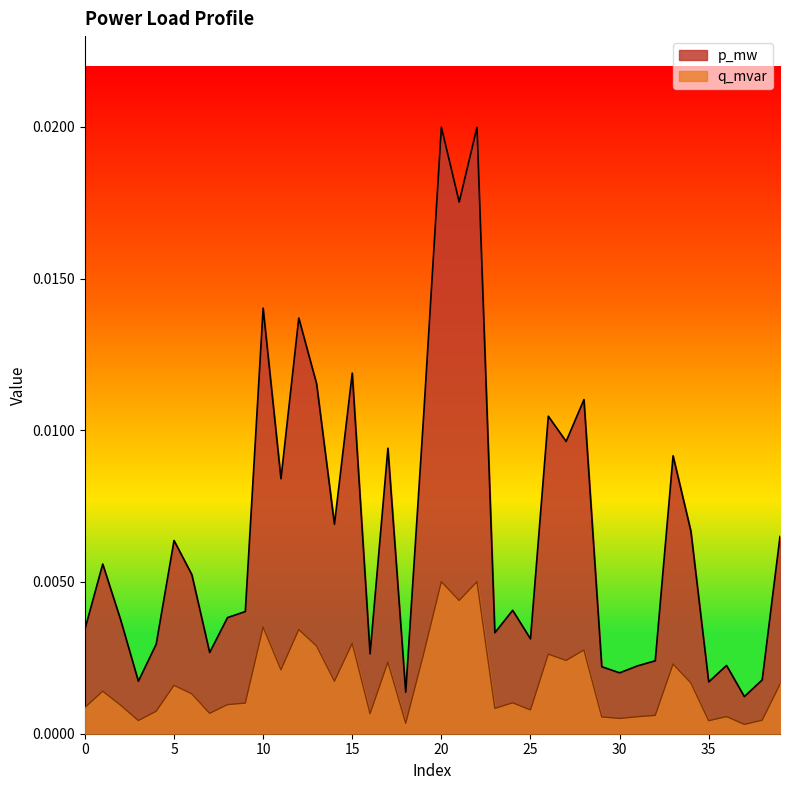

At which category is the sum across all series the highest?

20